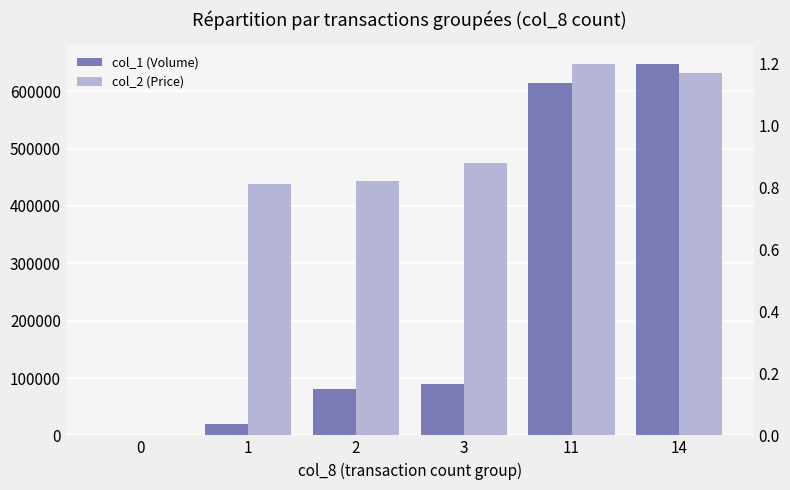

How many bars are there in total?

12